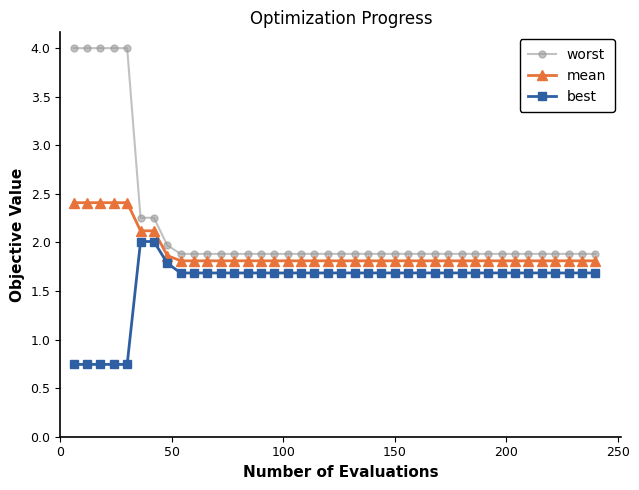

True or false: best and worst intersect in this chart.

False